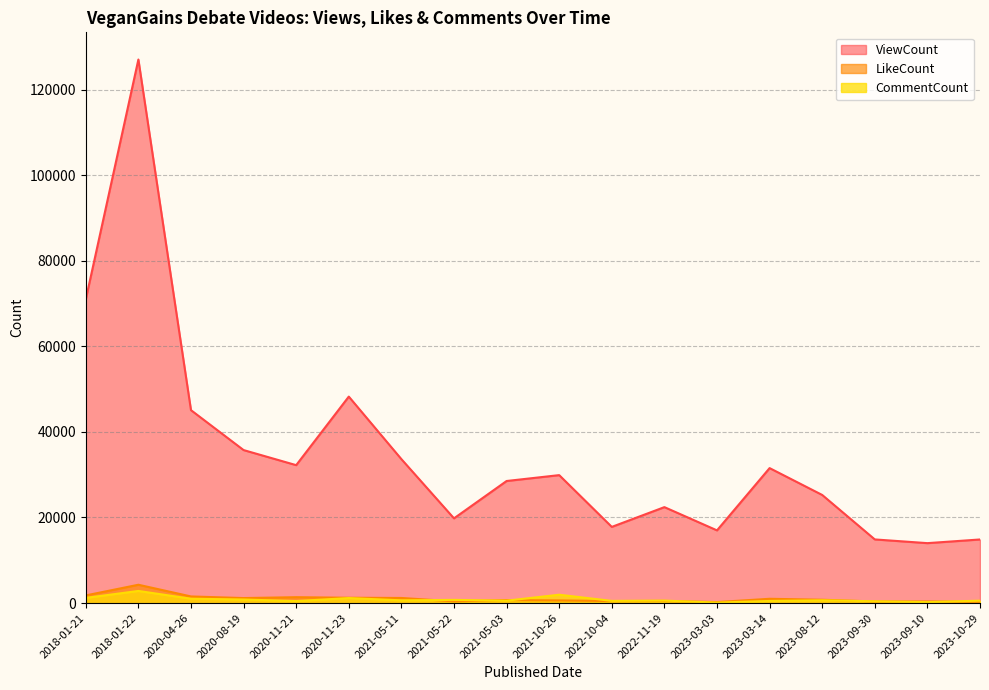

What is the label of the 4th point from the left?

2020-08-19